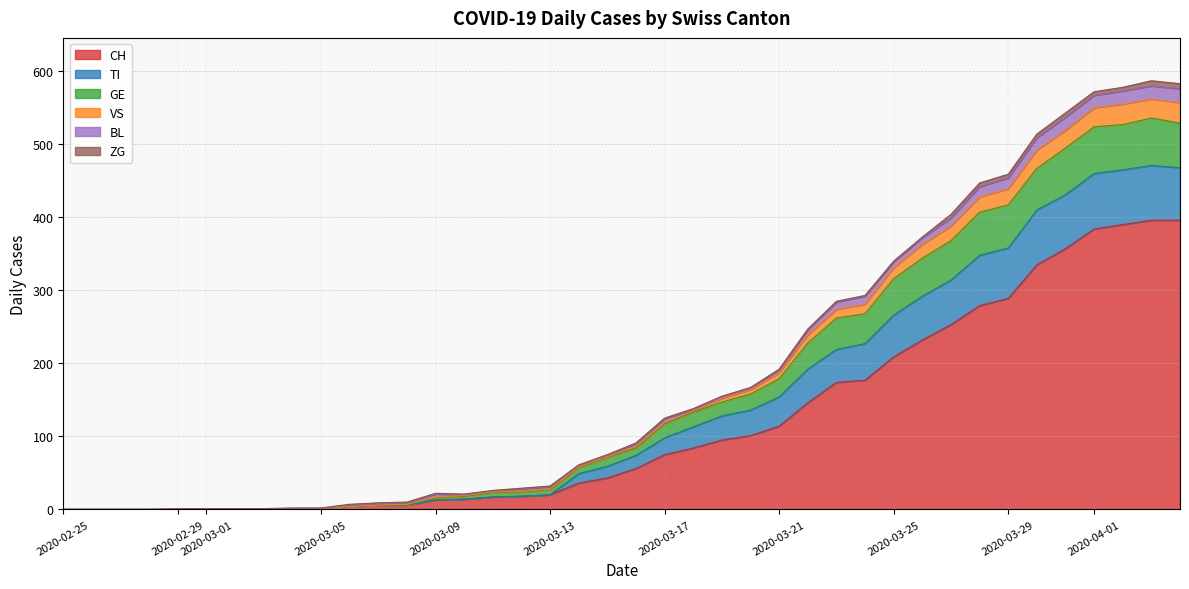

True or false: VS has more than 0 points higher than both neighbors.

True